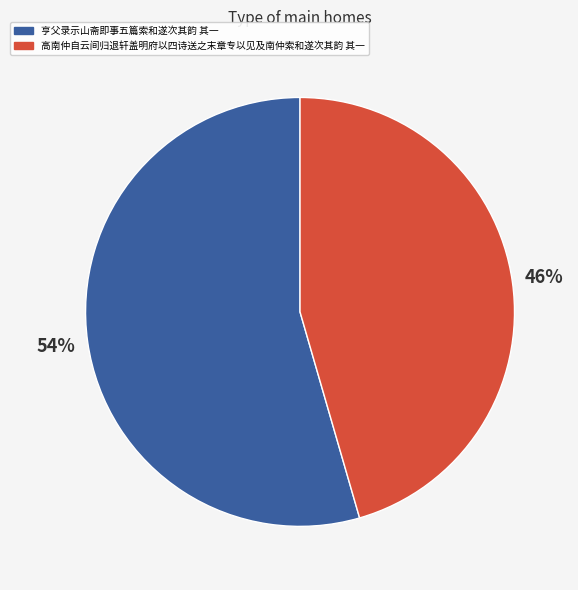

Is it true that 高南仲自云间归退轩盖明府以四诗送之末章专以见及南仲索和遂次其韵 其一 is 46% of the pie?

True